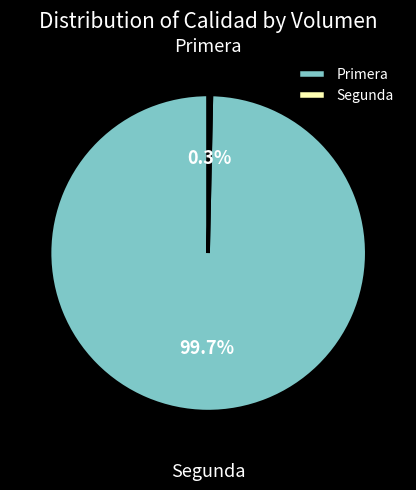

How many slices are in this pie chart?

2